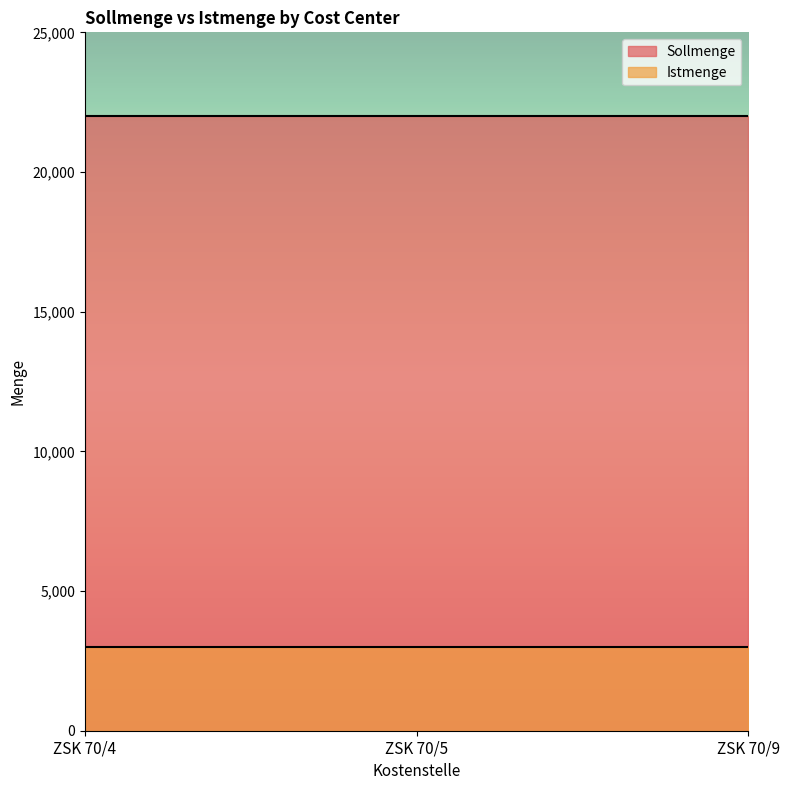

At which category is the sum across all series the highest?

ZSK 70/4